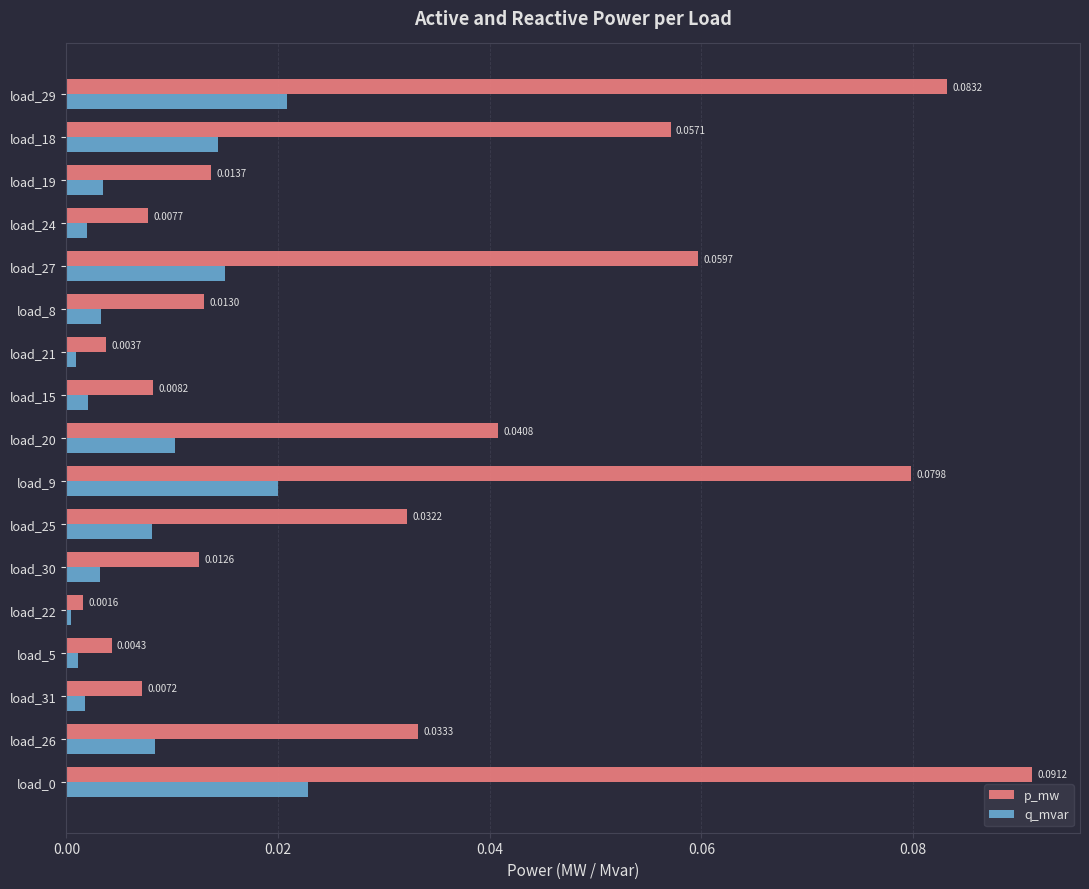

Which series changed the most between load_31 and load_25?

p_mw